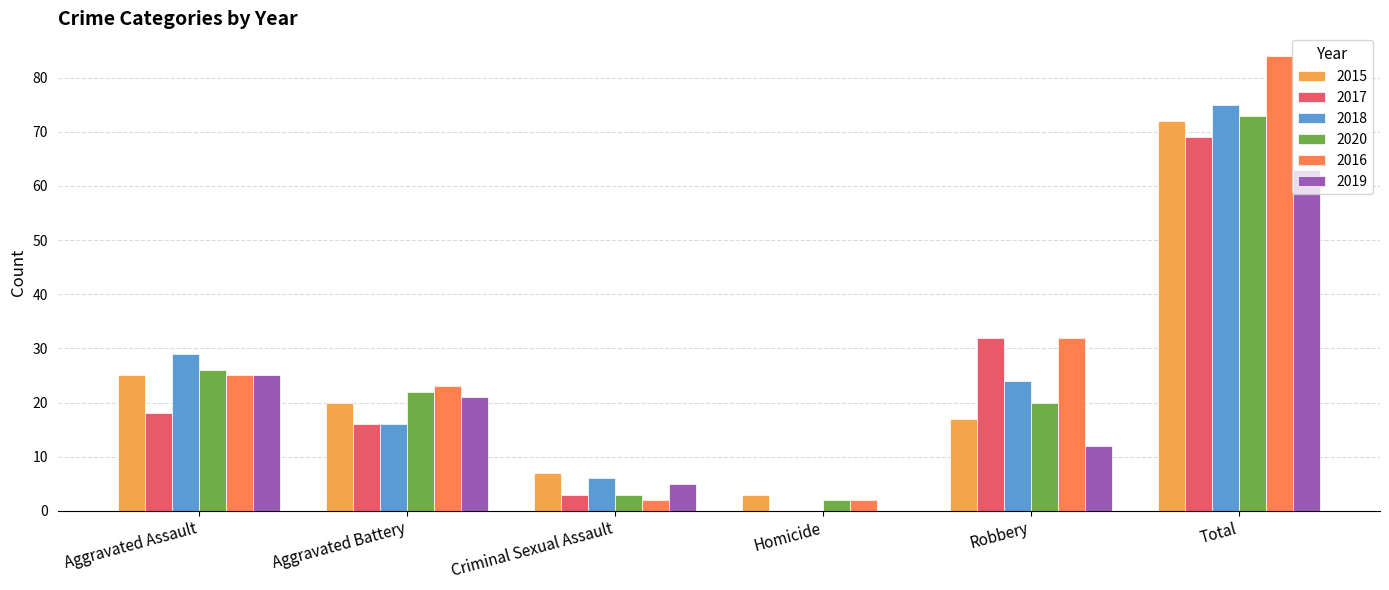

What is the sum of the 2018 values at Criminal Sexual Assault and Homicide?

6